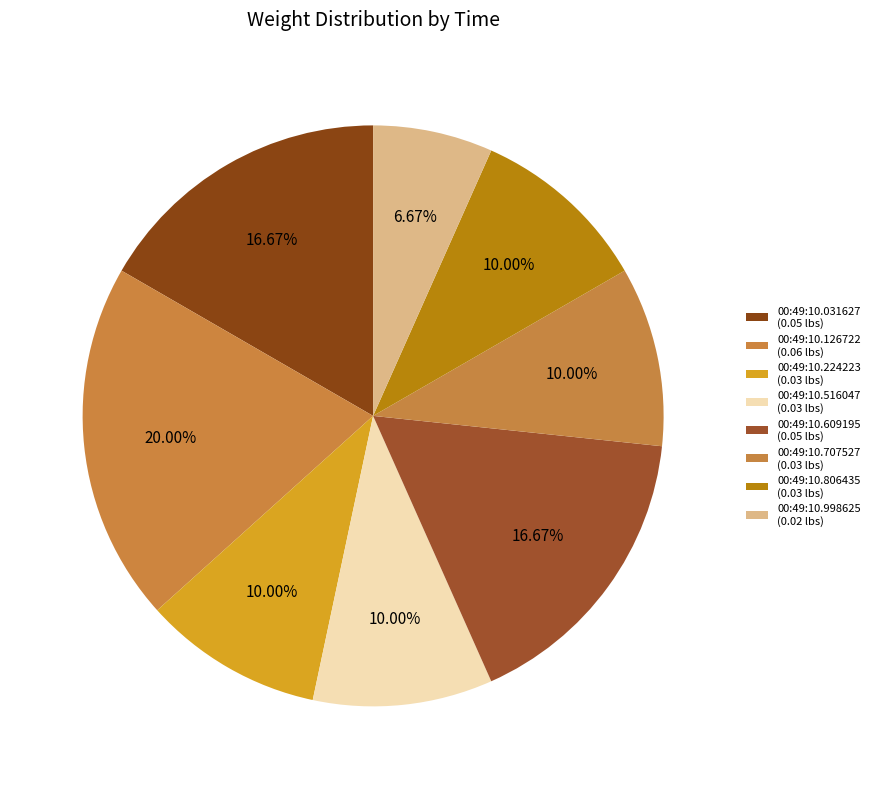

How many segments does this pie chart have?

8